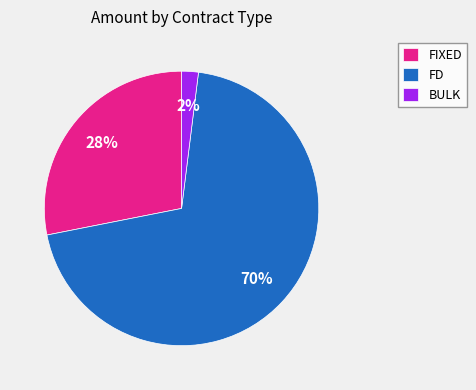

To the nearest percent, what portion does FIXED represent?

28%